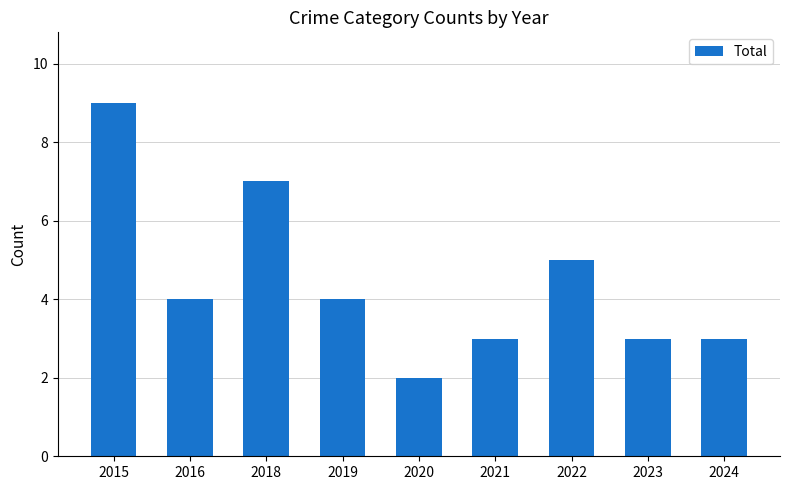

Is it true that the value at 2022 is 2?

False